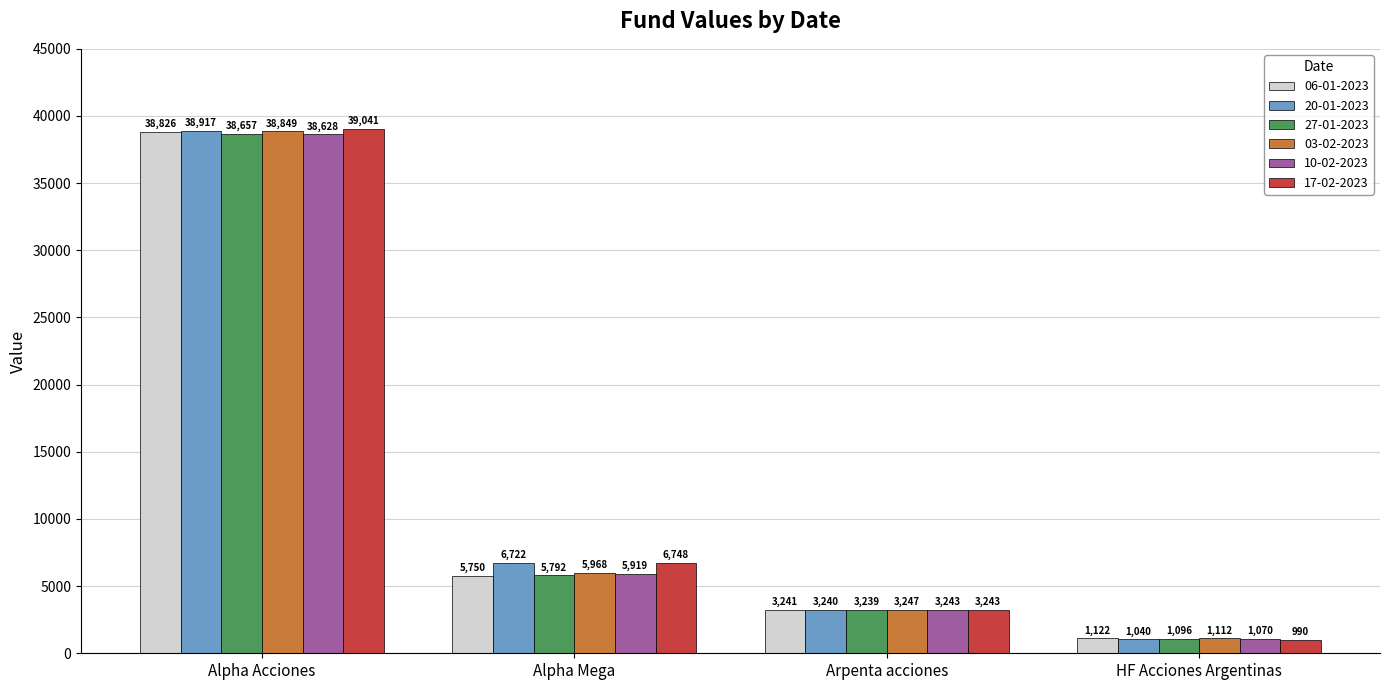

At which category does the chart reach its minimum across all series?

HF Acciones Argentinas